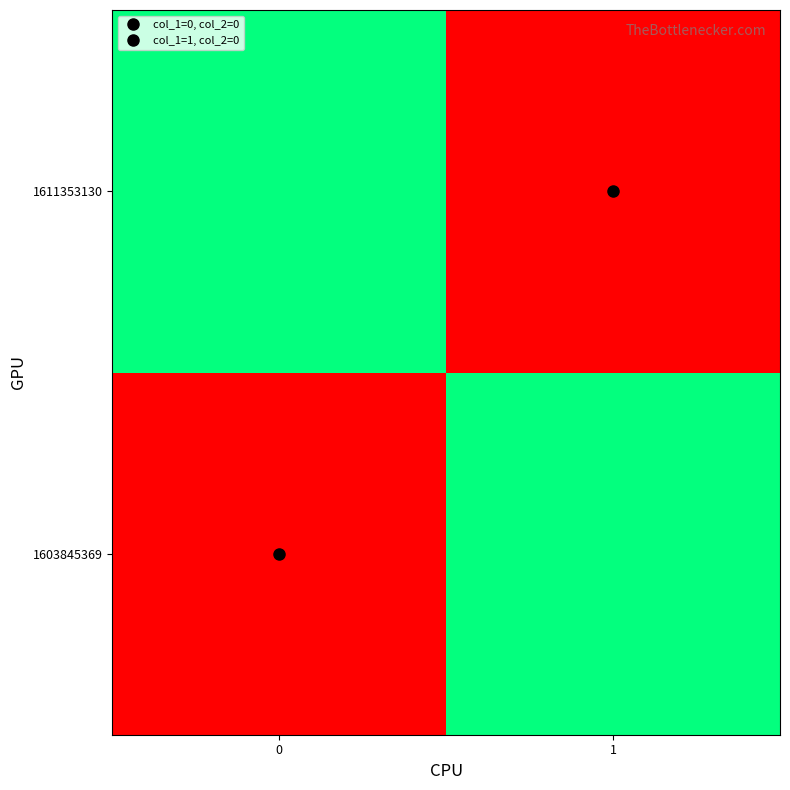

List the series in order of their peak value, lowest first.

1603845369, 1611353130